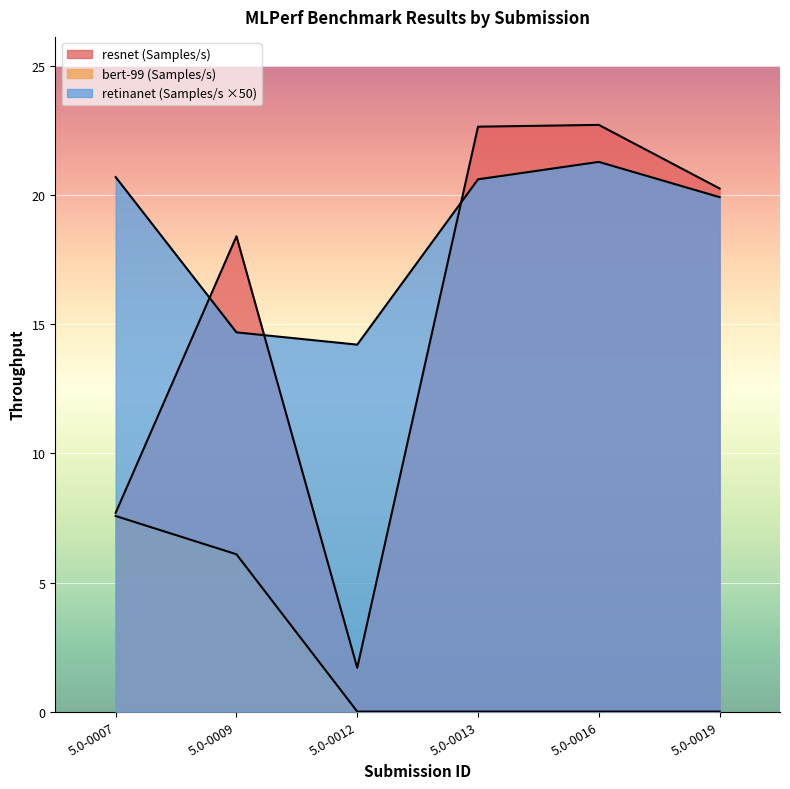

Count the number of categories in the chart.

6